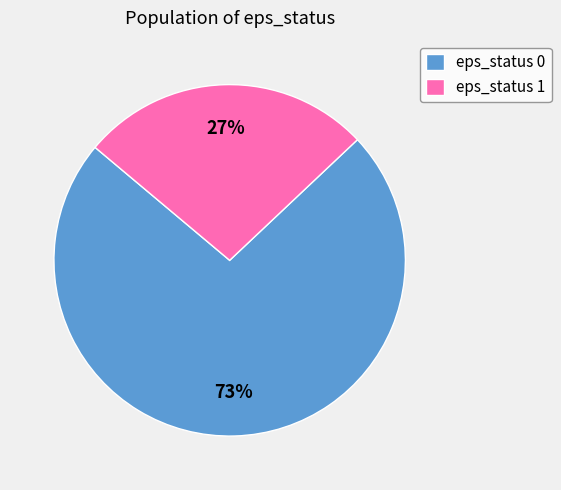

How many slices are in this pie chart?

2